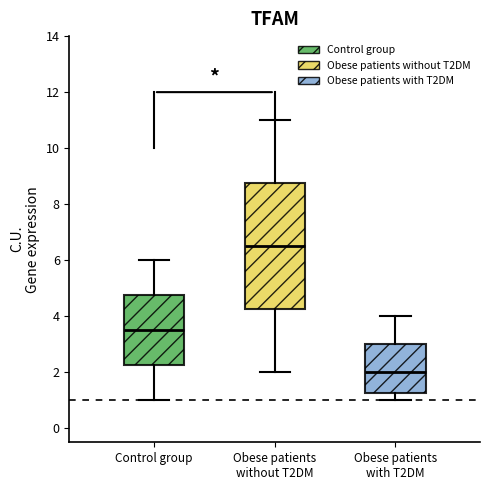

Which box has the highest median line?

Obese patients without T2DM